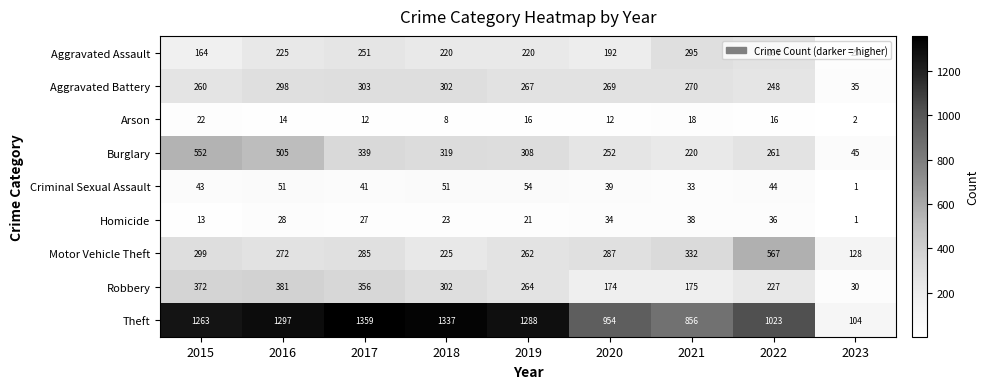

What is the lowest value of the Aggravated Battery series?

35